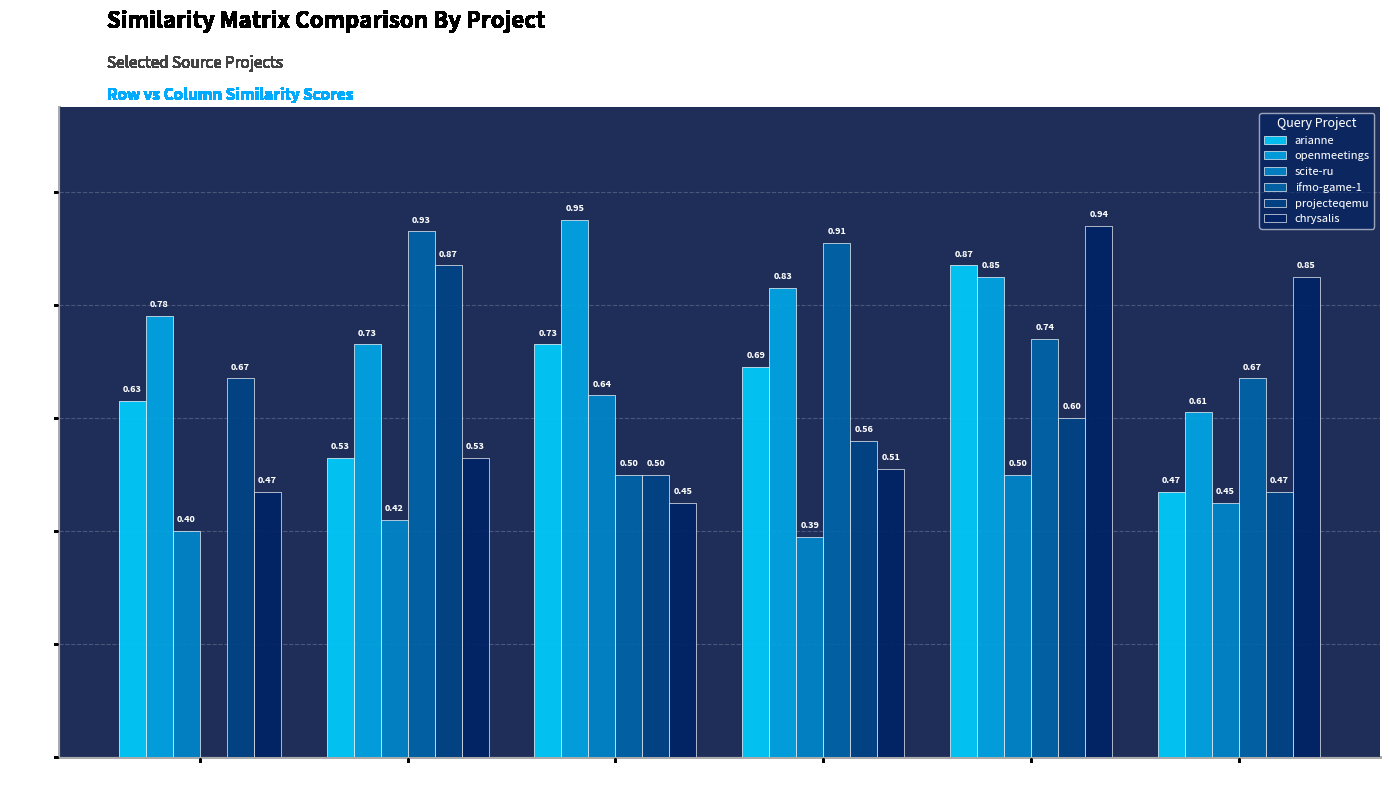

Is the value of arianne at chrysalis greater than the value of chrysalis at chrysalis?

No